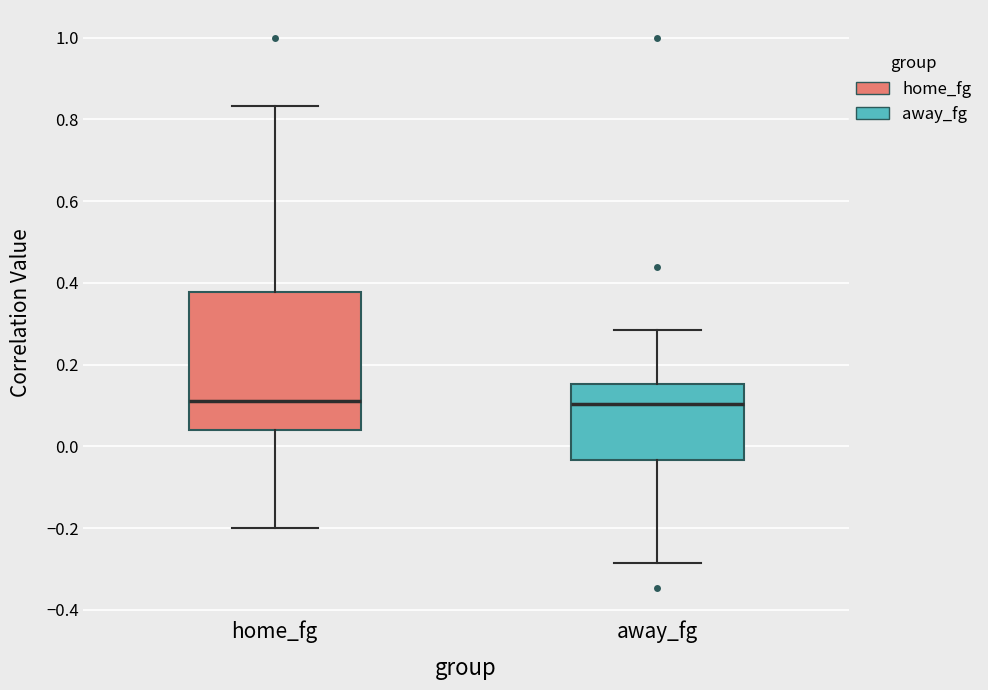

Reading left to right, transcribe this box plot: for each box, give where its median line is, the range the box spans, and where its two whiskers end, as read against the y-axis. The values are not printed on the chart, so give them approximately, as read against the axis.

home_fg: median 0.12, box 0.04 to 0.38, whiskers -0.20 to 0.84
away_fg: median 0.10, box -0.04 to 0.16, whiskers -0.28 to 0.28